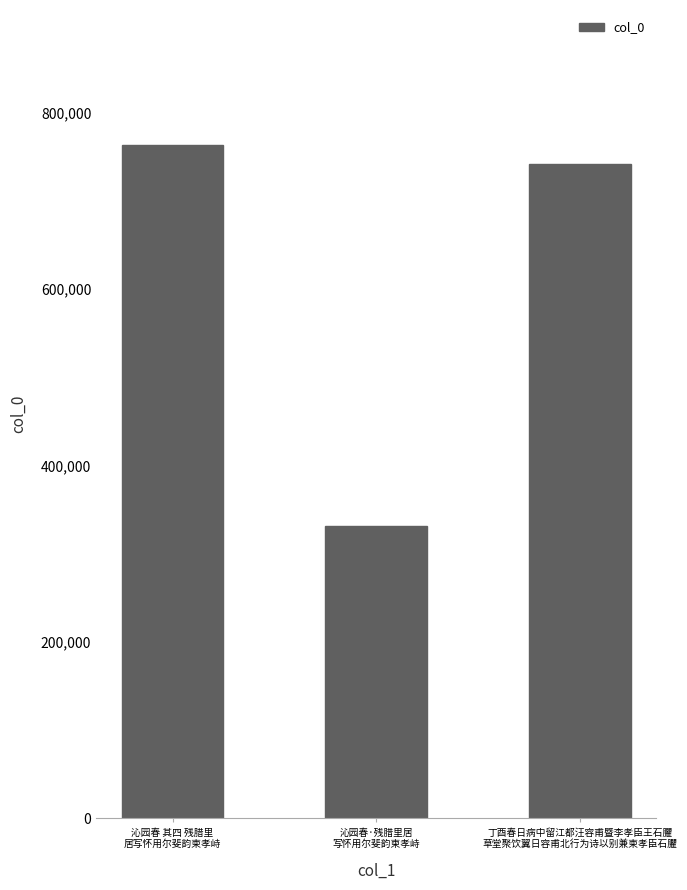

Where is the data nearest to the value 547782?

丁酉春日病中留江都汪容甫暨李孝臣王石臞
草堂聚饮翼日容甫北行为诗以别兼柬孝臣石臞